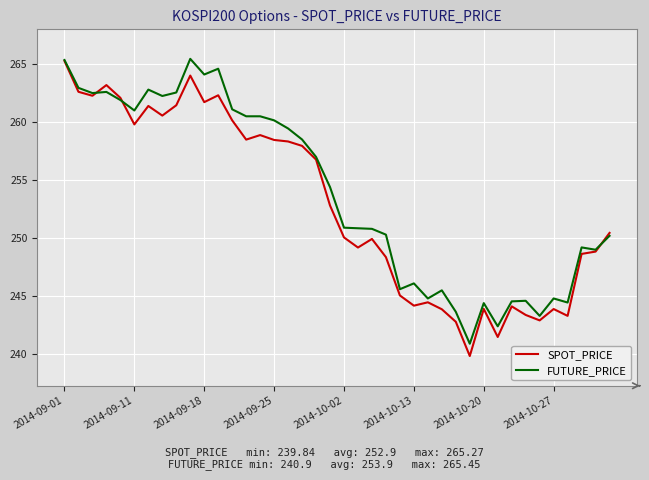

What is the highest value of the SPOT_PRICE series?

265.3